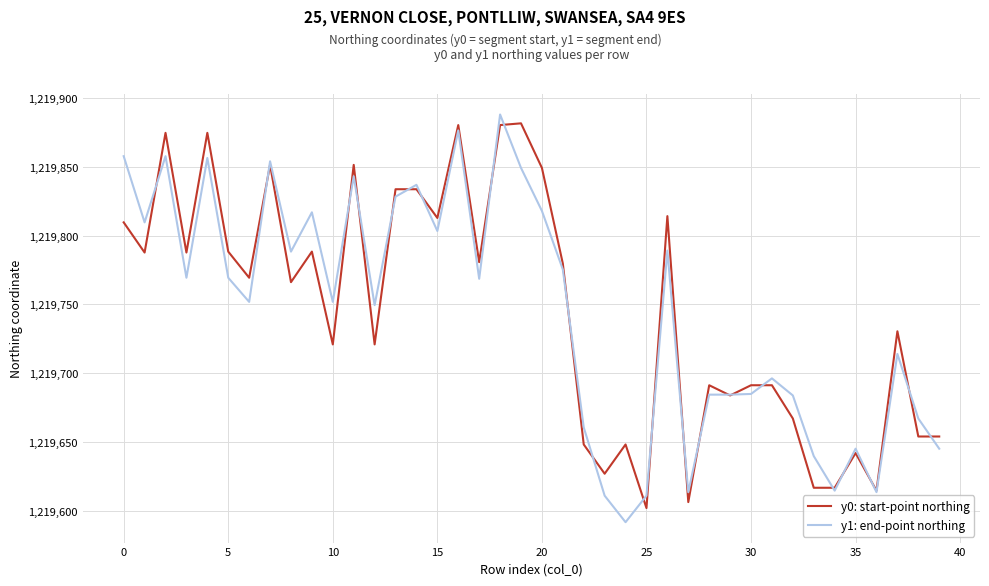

What is the sum of all y1: end-point northing values?

48789766.7